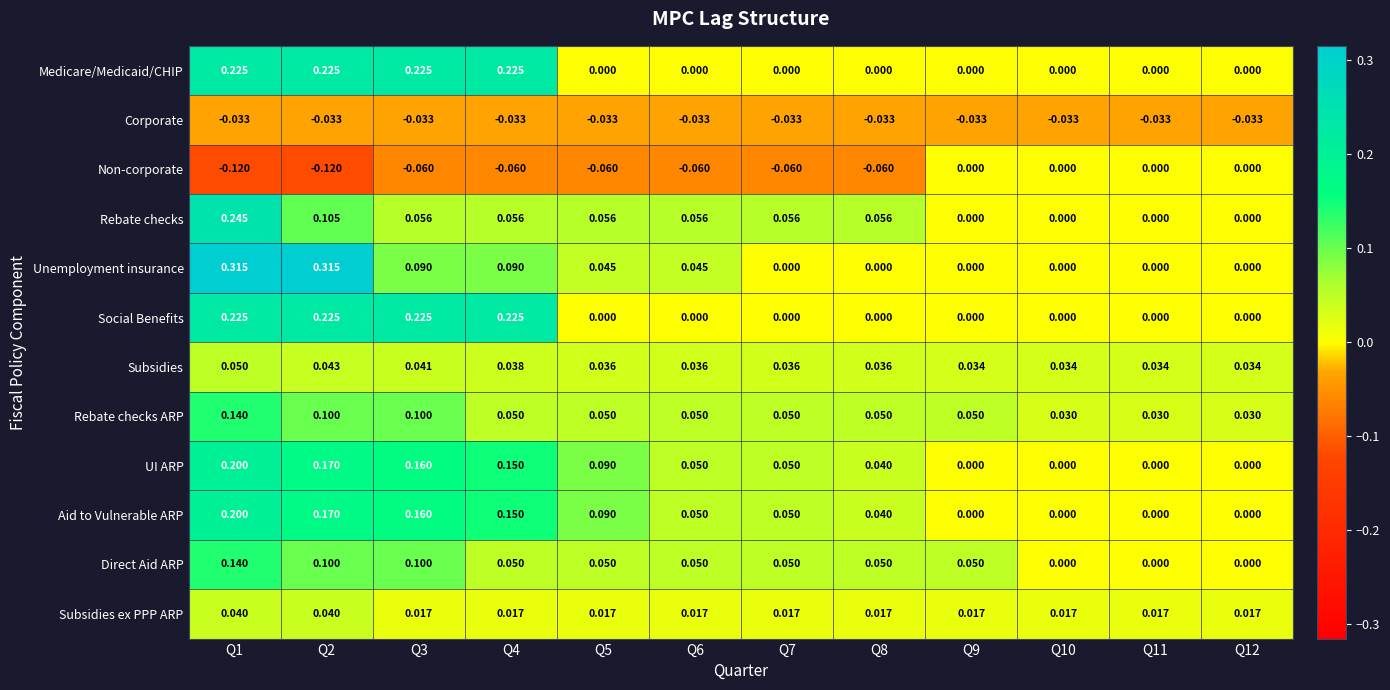

What is the total value across all series at Q1?

1.6